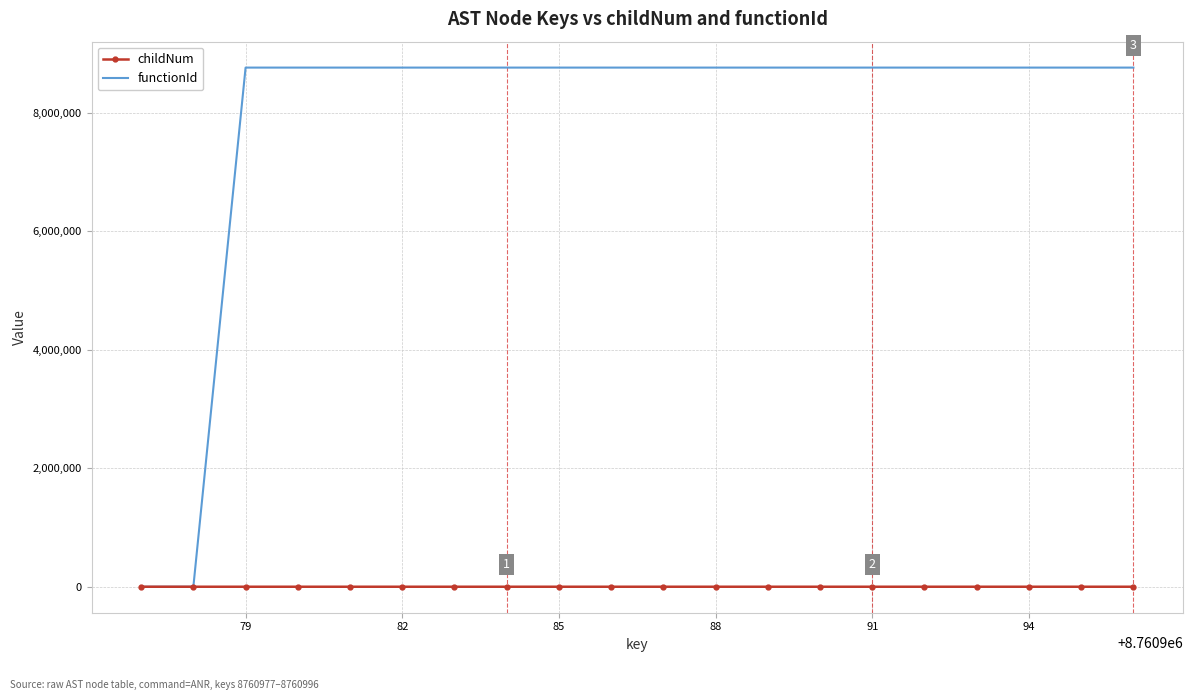

What is the sum of all functionId values?

157697604